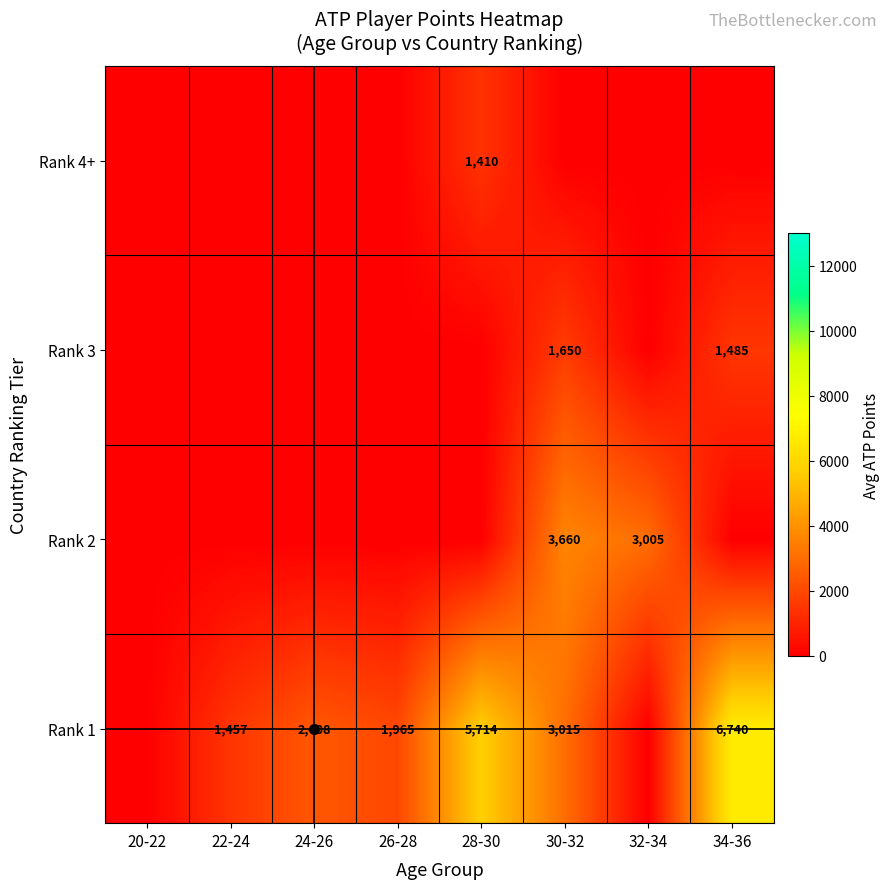

Is it true that Rank 1 equals 2866 at 28-30?

False